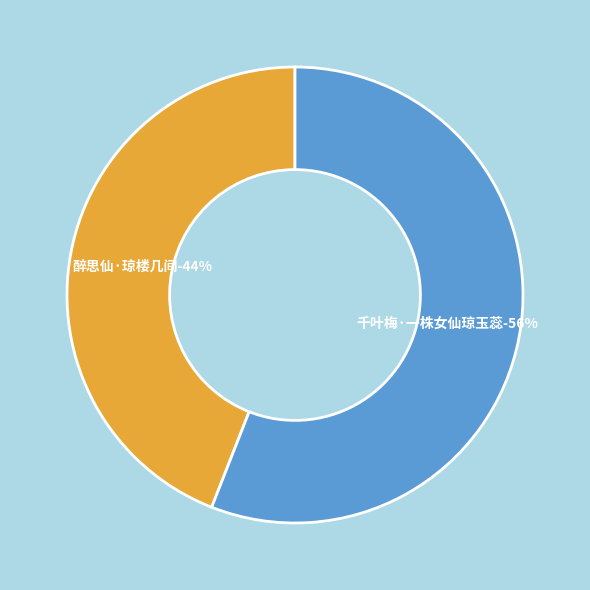

What percentage is NOT represented by 醉思仙·琼楼几间?

56.0%